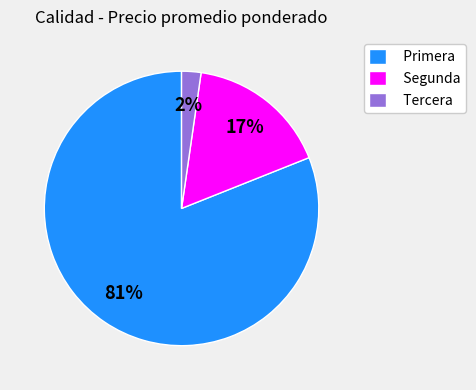

Is there any slice that represents more than half of the pie?

Yes